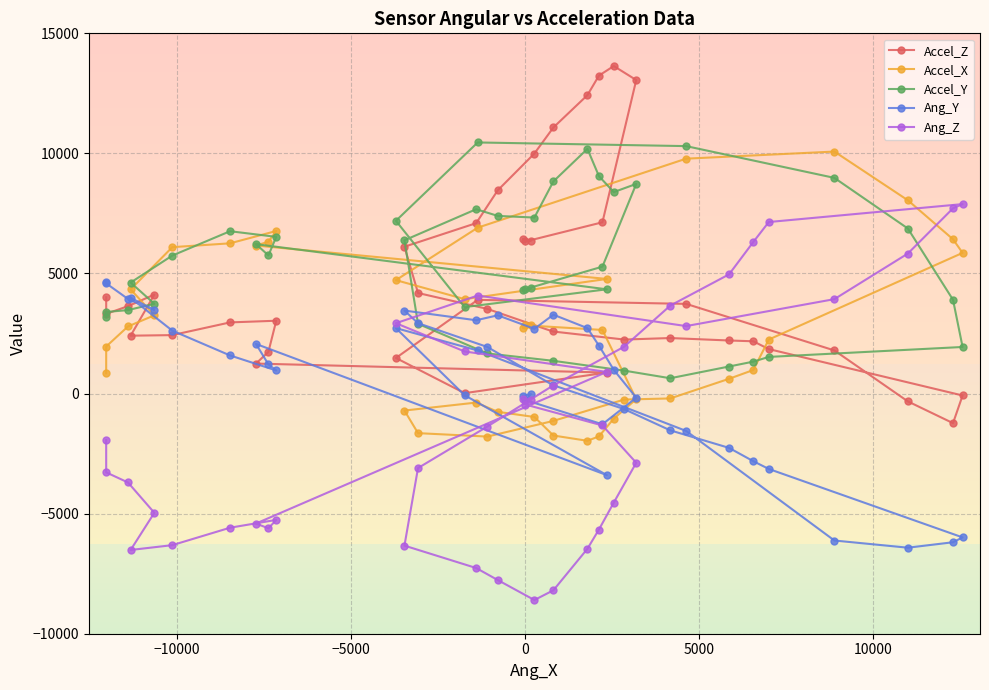

How many times do Ang_Y and Accel_Z cross each other?

7